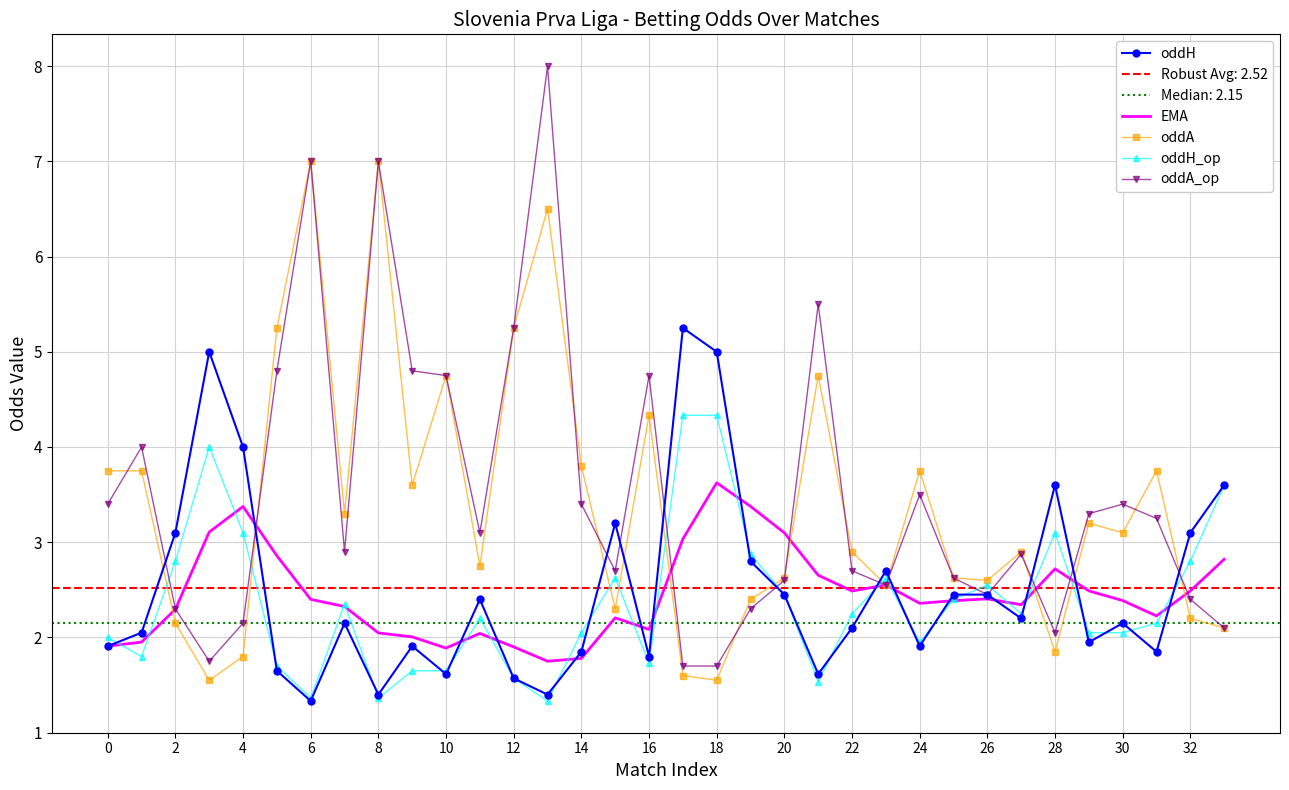

The value of oddH at 6 is 2.3. True or false?

False